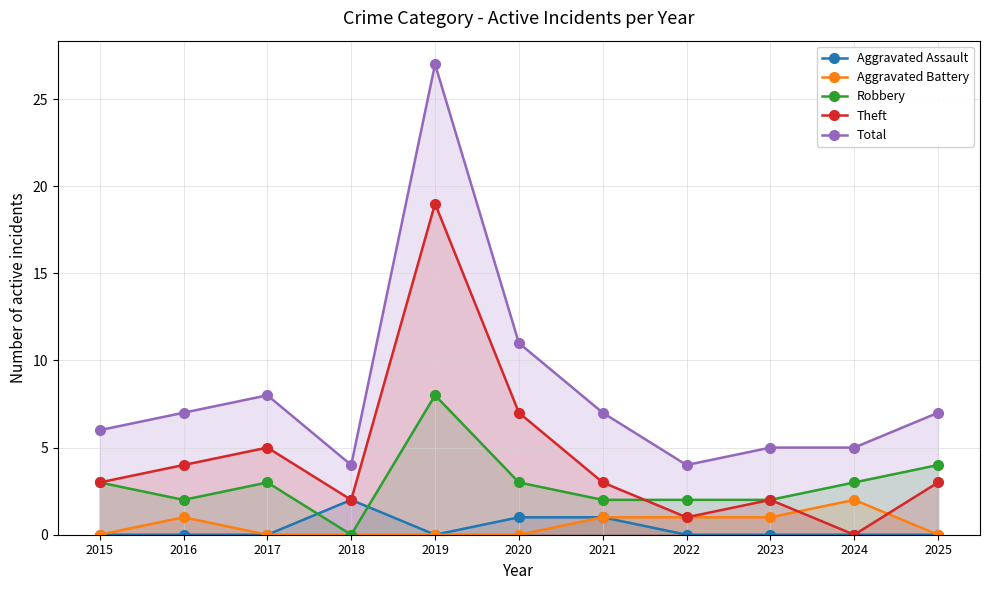

True or false: Total and Aggravated Assault cross at least once.

False